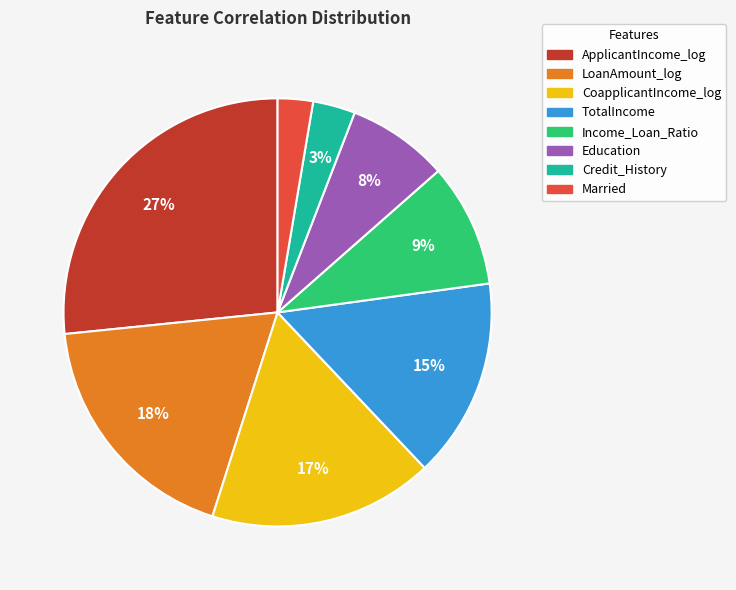

Between Married and CoapplicantIncome_log, which is larger?

CoapplicantIncome_log